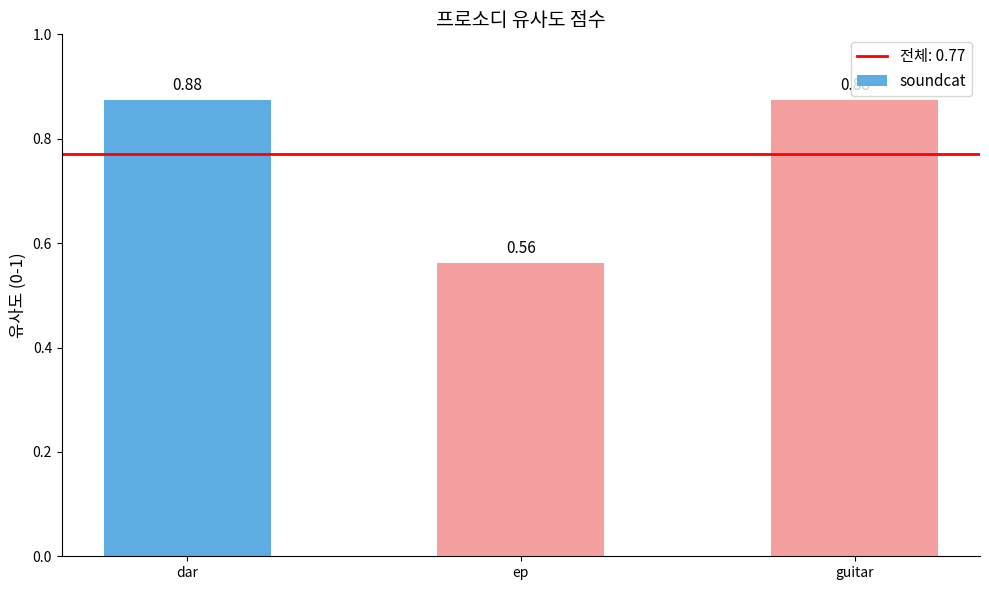

What is the change in value from dar to ep?

-0.3